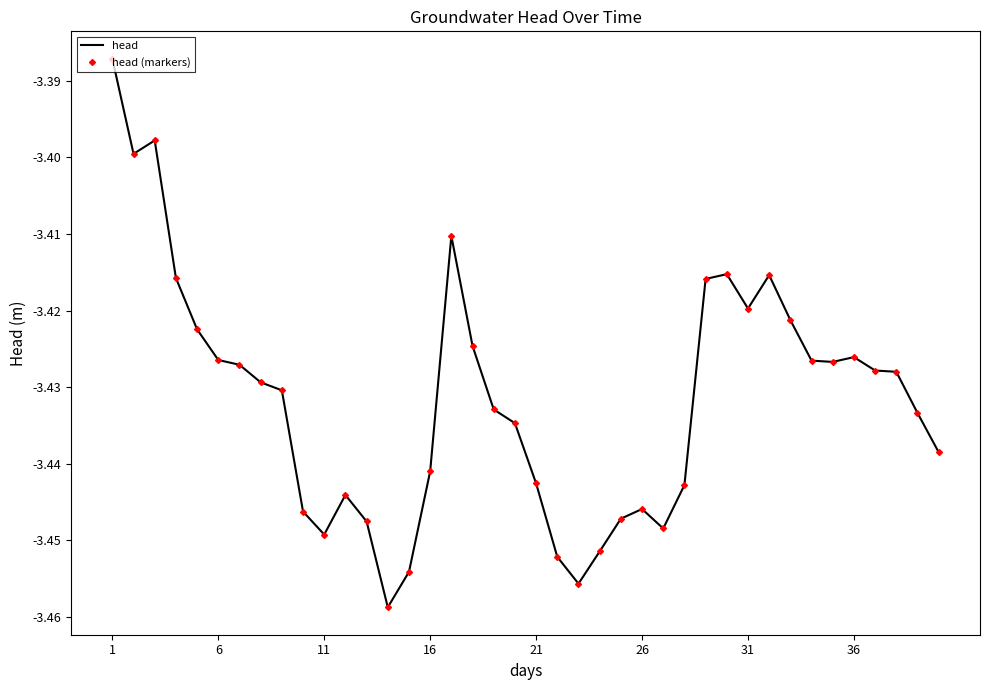

How many lines are shown in the chart?

2